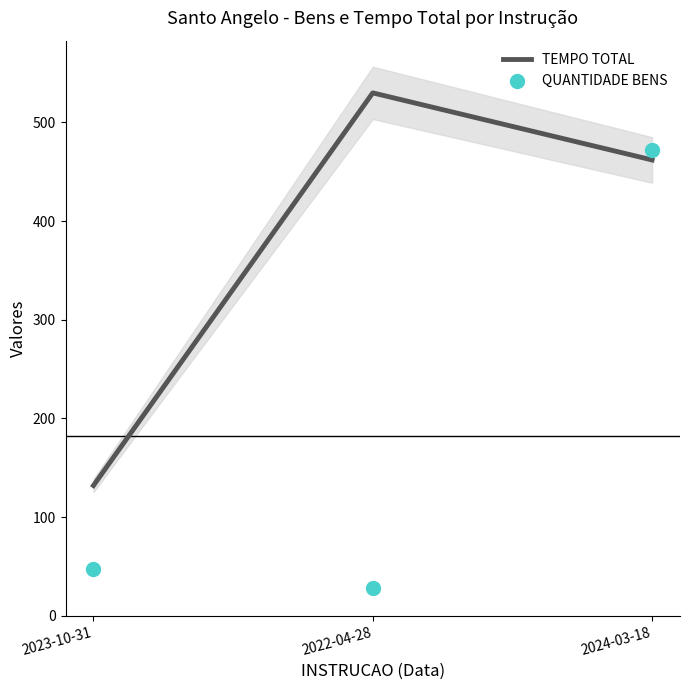

At which category is the sum across all series the highest?

2024-03-18